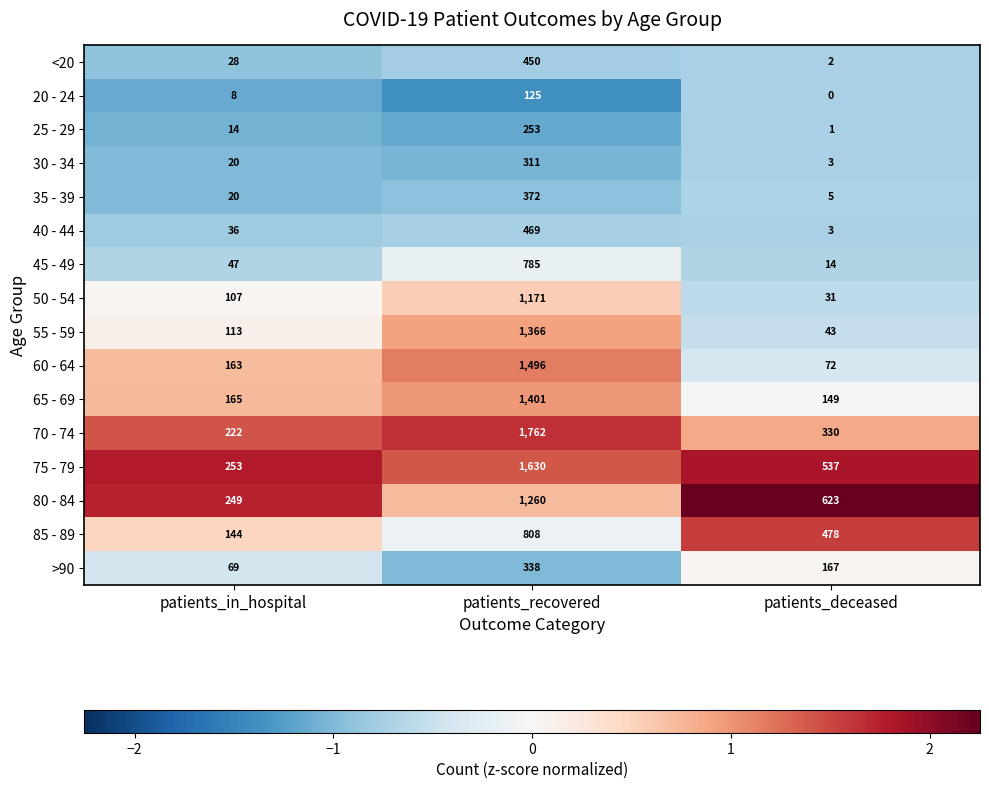

Between patients_in_hospital and patients_recovered, which series saw the biggest shift?

70 - 74